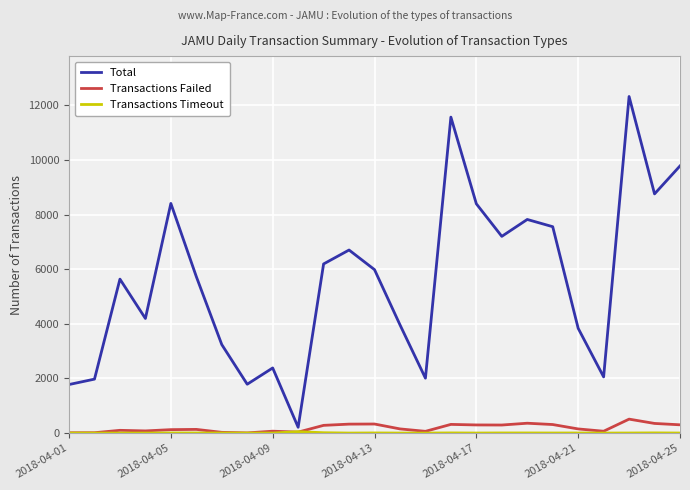

What is the highest value of the Total series?

12325